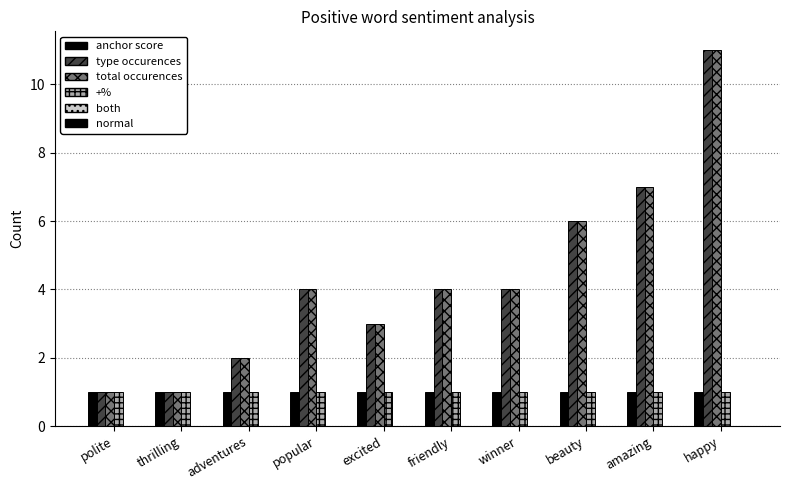

How many groups of bars are there?

10